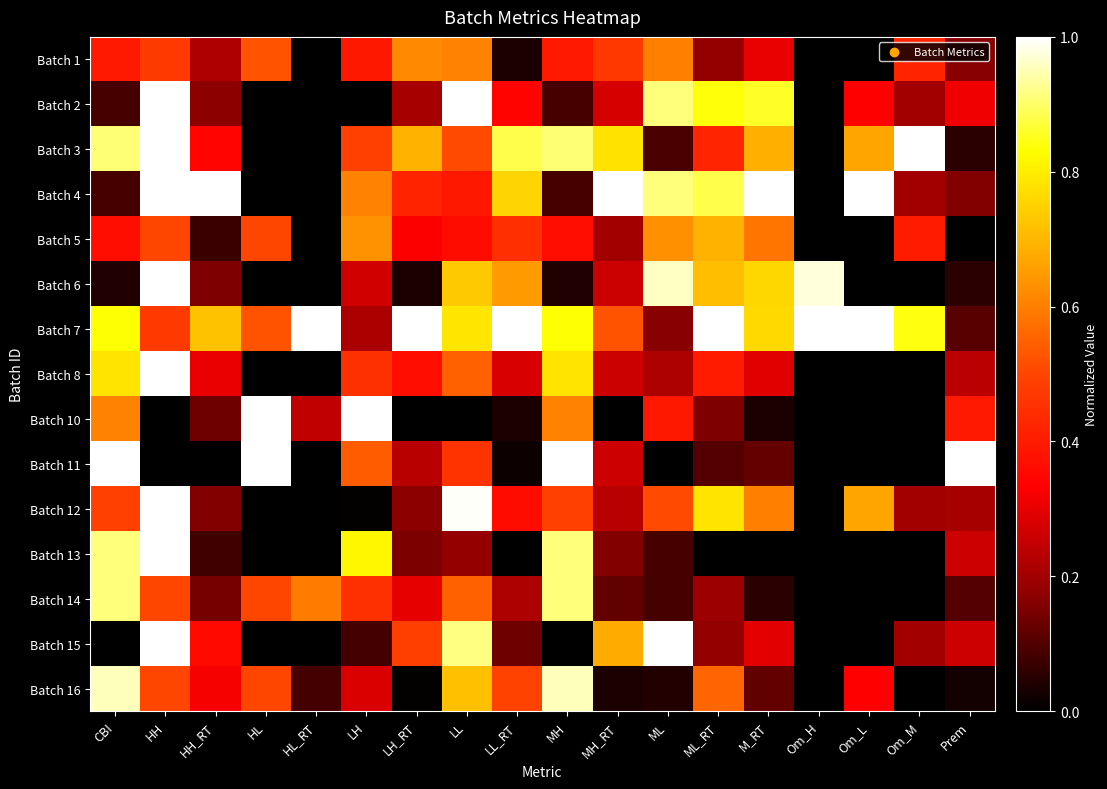

Which series has the largest total across all categories?

Batch 7